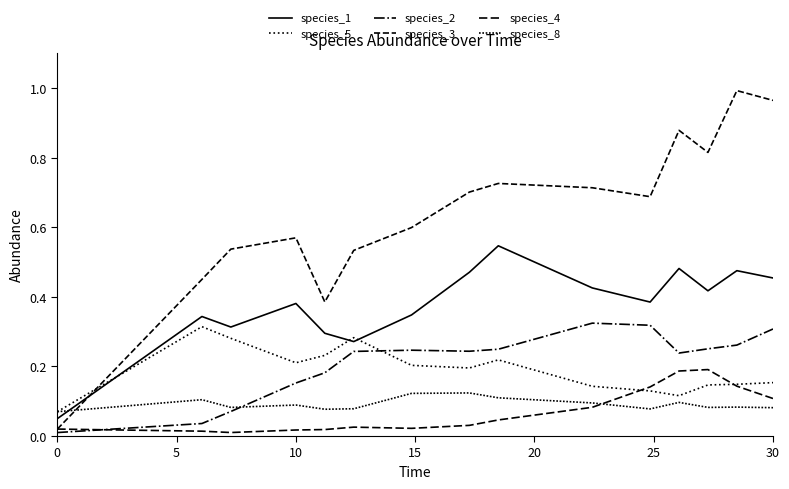

Does the chart display data point markers on the line(s)?

No